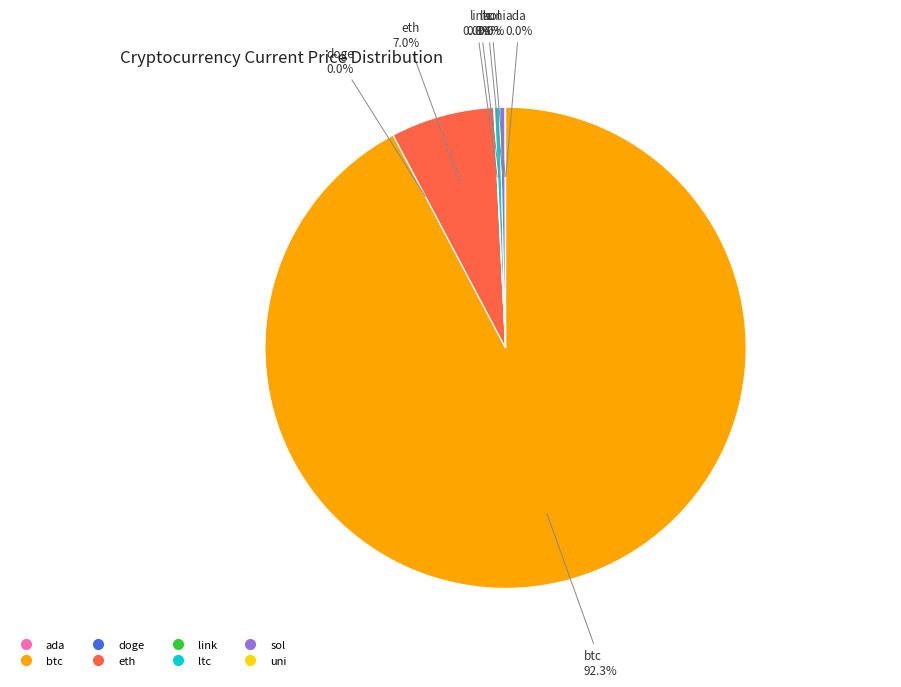

Which category has the biggest portion of the pie?

btc